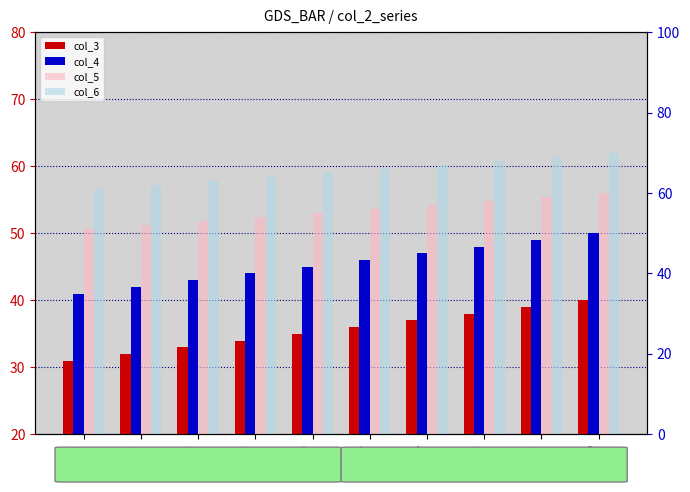

At how many categories does at least one series exceed 31?

10